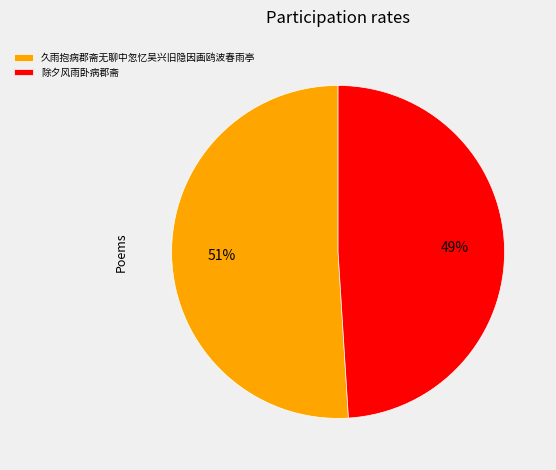

To the nearest percent, what percentage of the pie is 久雨抱病郡斋无聊中忽忆吴兴旧隐因画鸥波春雨亭?

51%